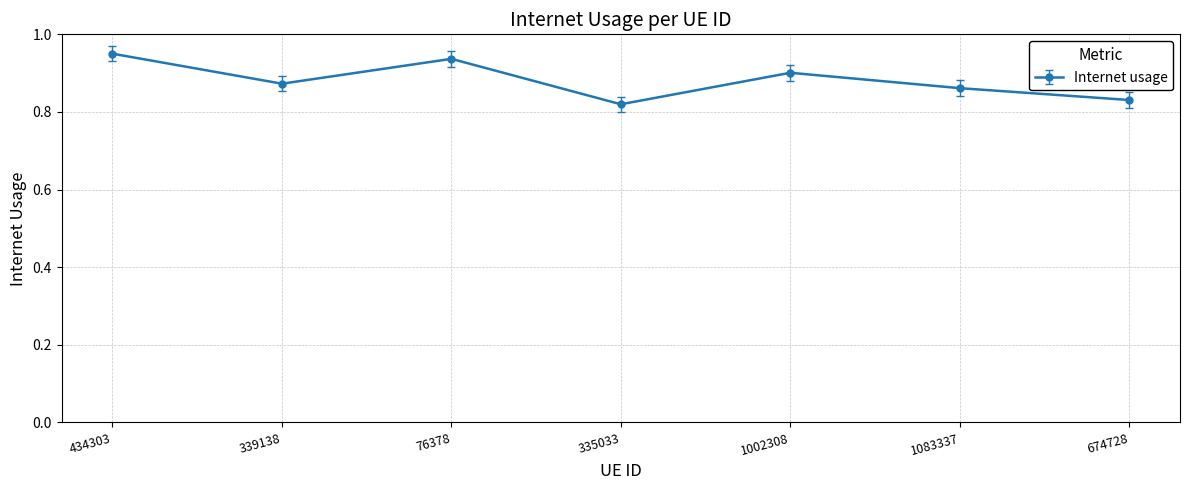

At which category does the data reach its first local peak?

76378